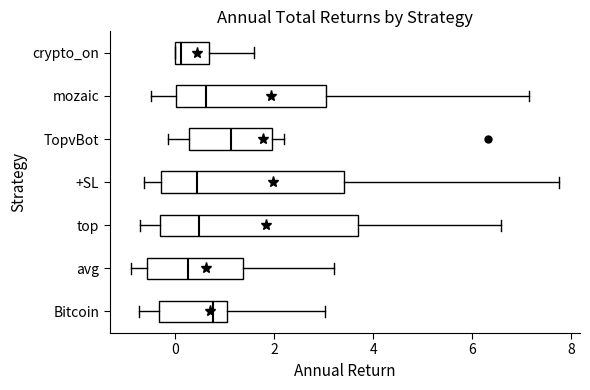

Which box is the widest, from its left edge to its right edge?

top